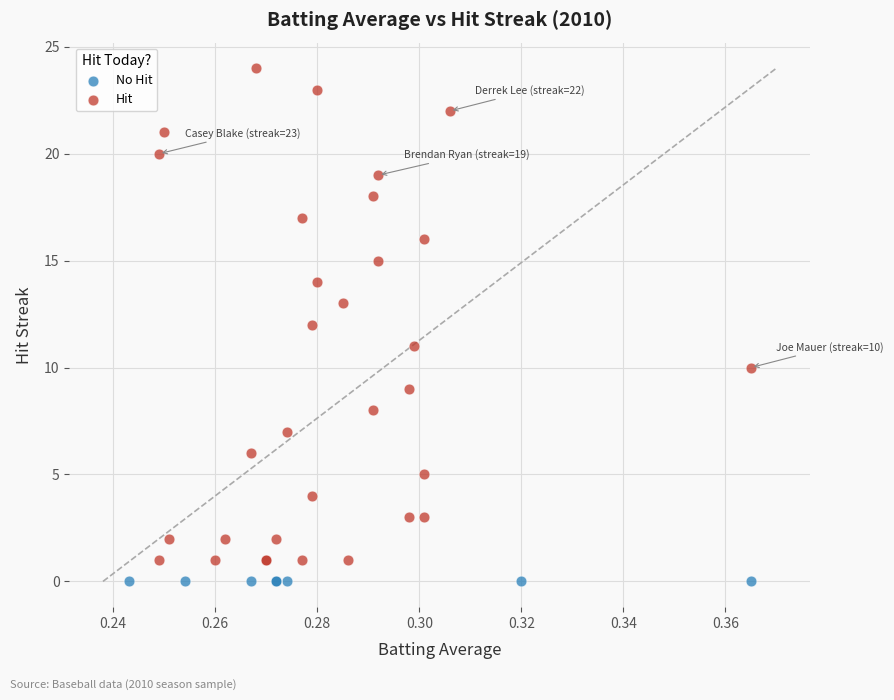

What are all the series names shown in the legend?

No Hit, Hit